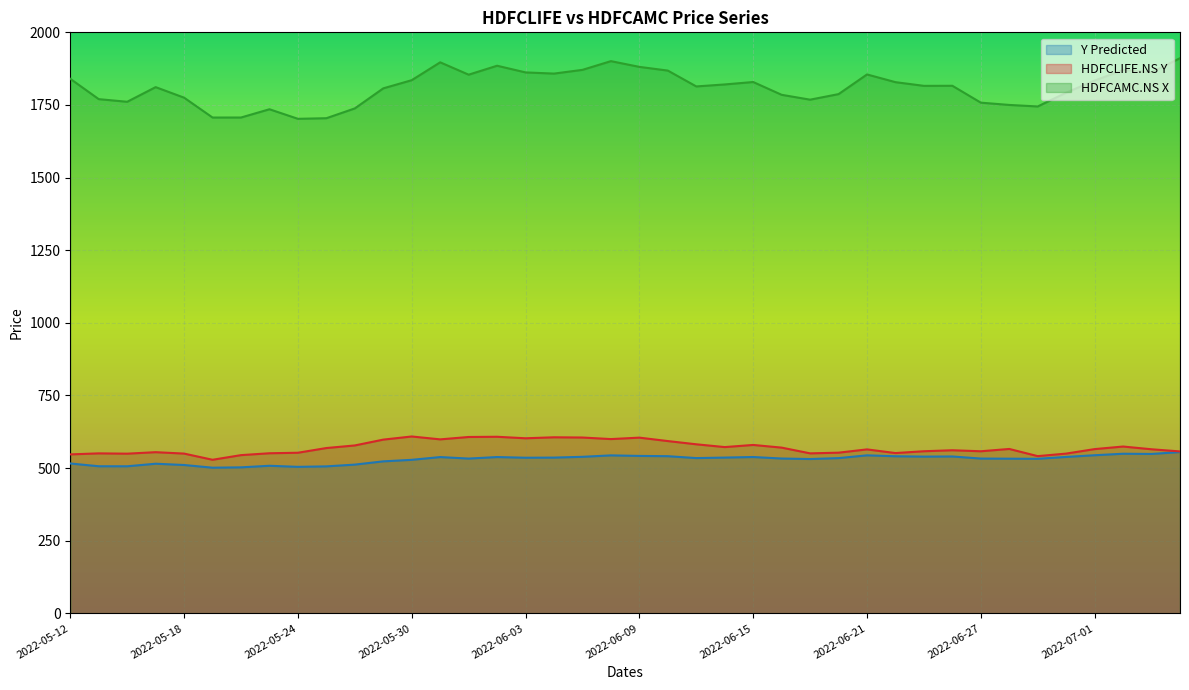

What is the value of the HDFCAMC.NS X point at the 11th from the left?

1738.2